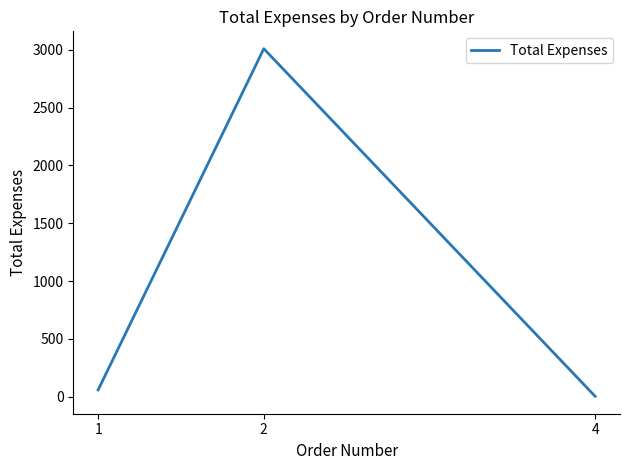

What is the approximate value at 2?

3009.2